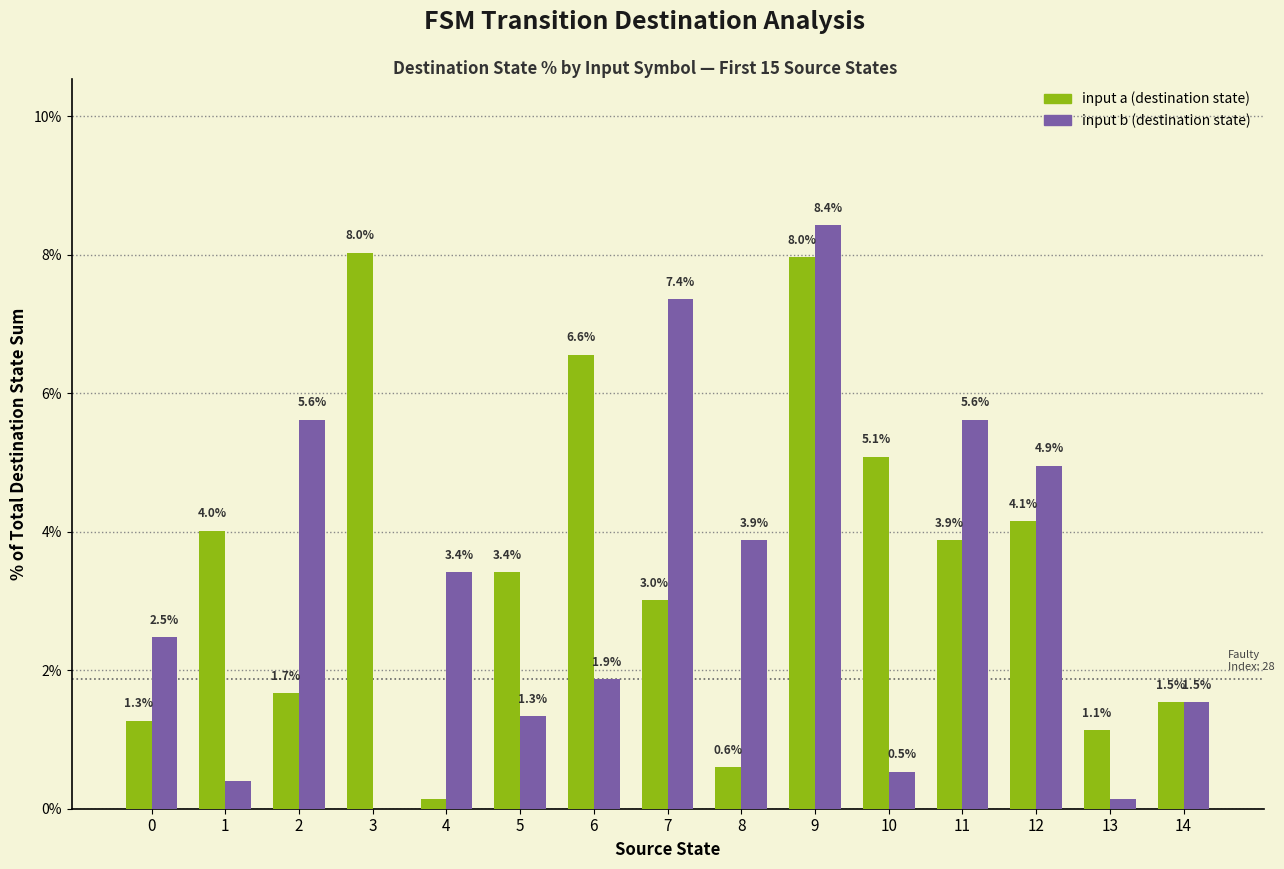

What is the sum of the input b (destination state) values at 8 and 6?

5.8